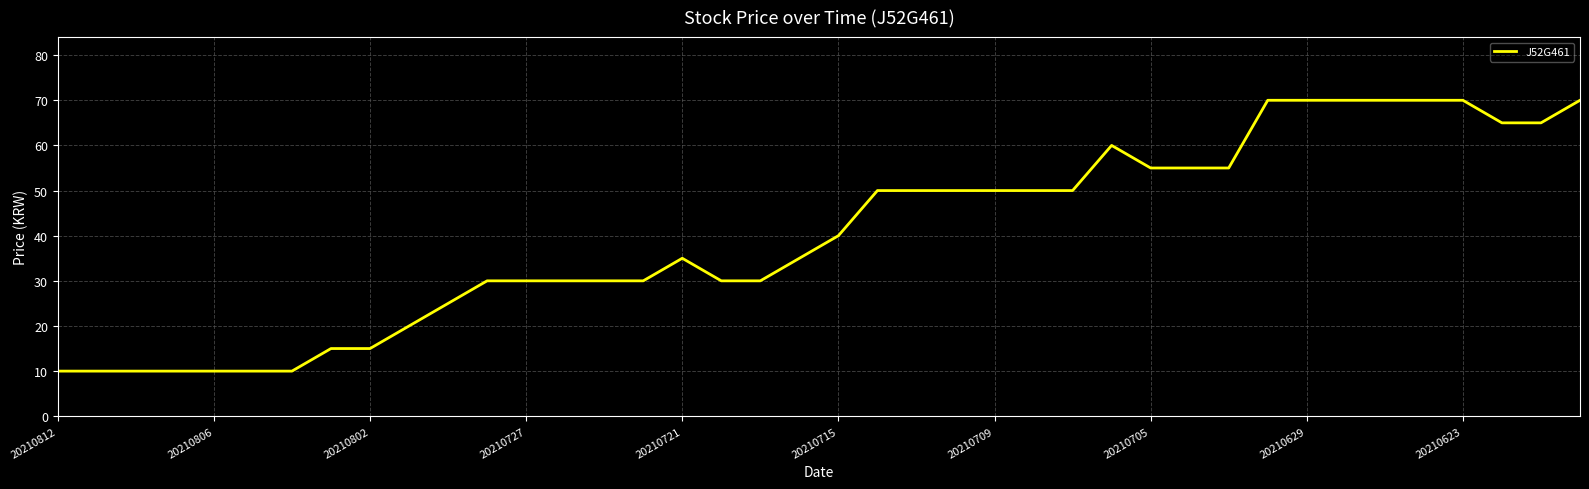

What is the maximum value shown in the chart?

70